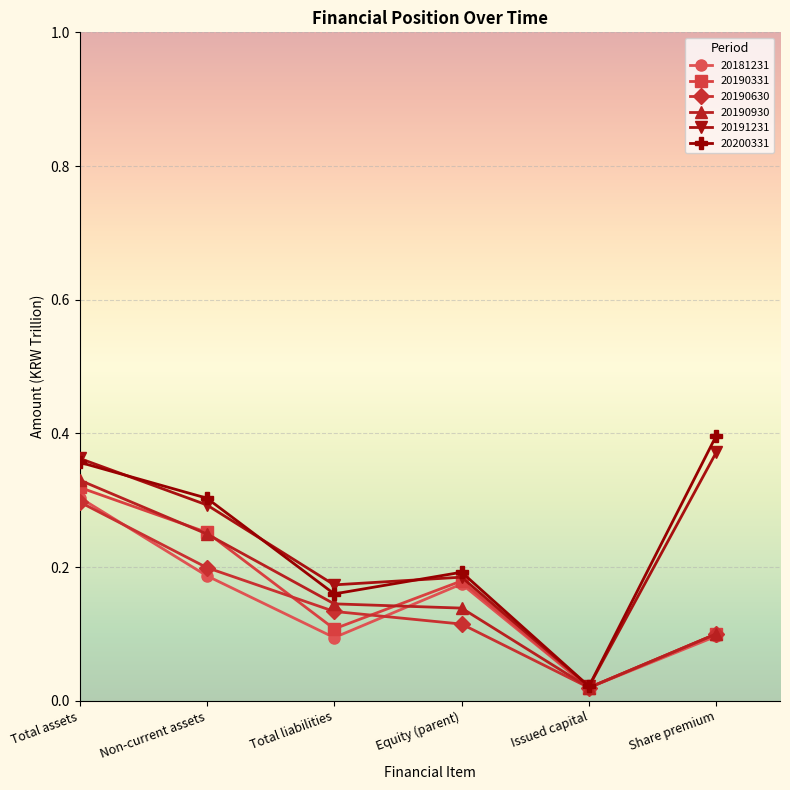

What is the label of the 5th point from the right?

Non-current assets